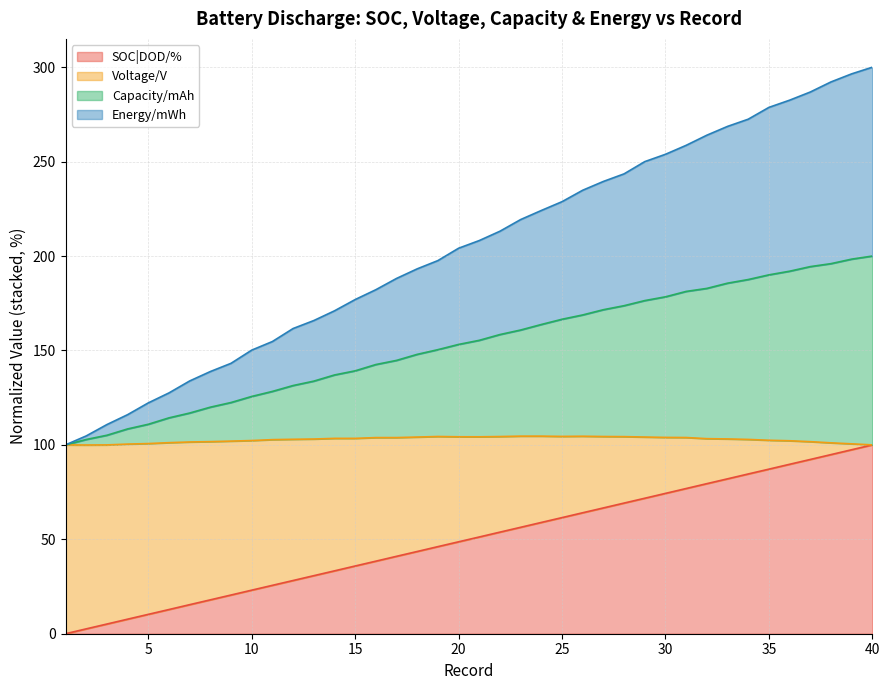

Which series has the widest spread of values?

Voltage/V